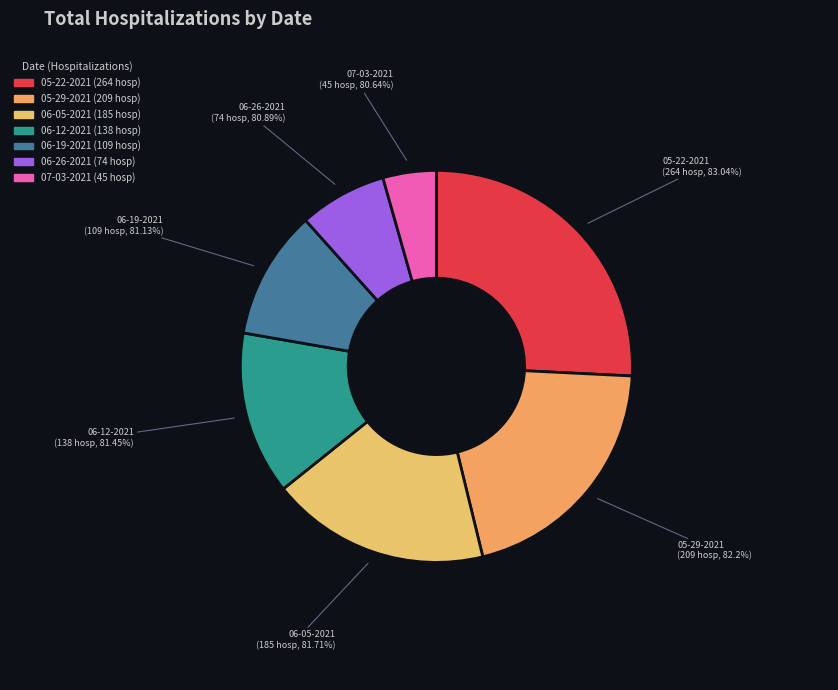

To the nearest percent, what portion does 06-12-2021 represent?

13%